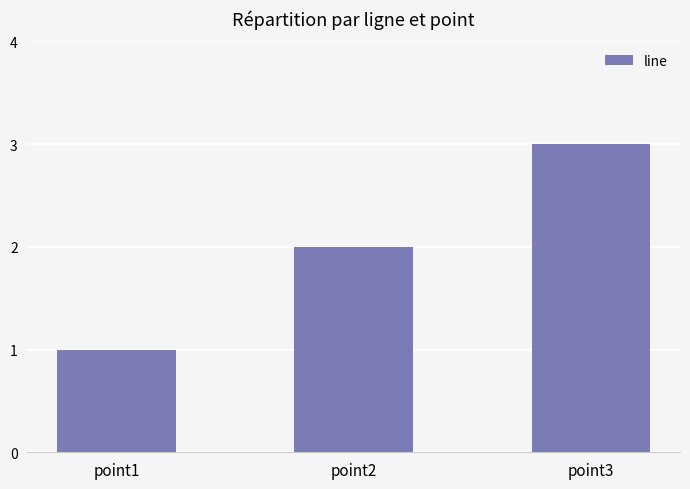

What is the sum of the values at point2 and point3?

5